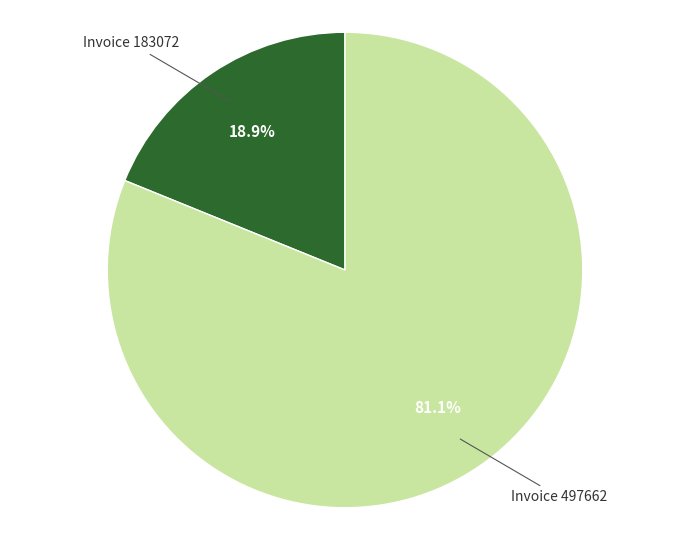

How many slices are in this pie chart?

2